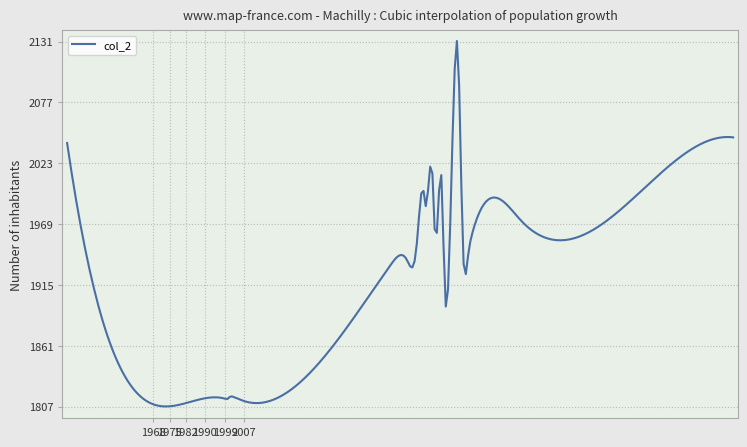

What is the difference between the maximum and minimum values?

324.3